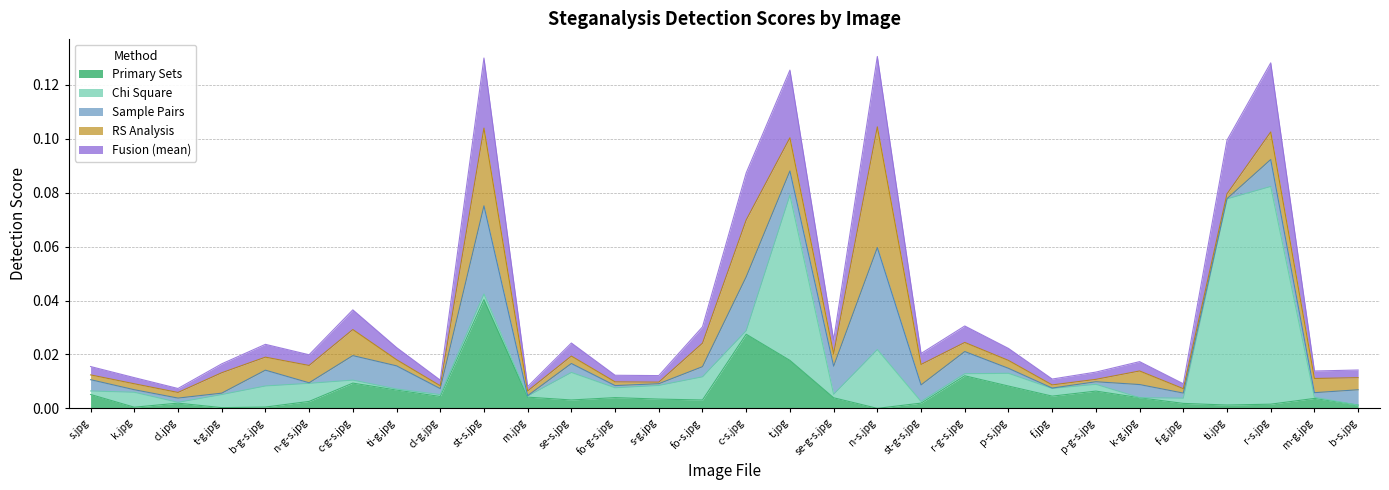

How many lines are shown in the chart?

5